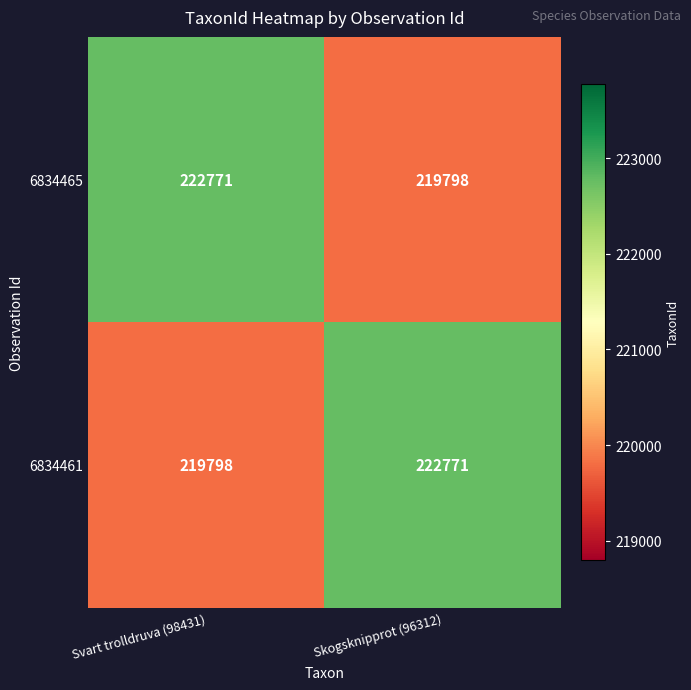

The 6834461 series shows 222771 at Skogsknipprot (96312). True or false?

True